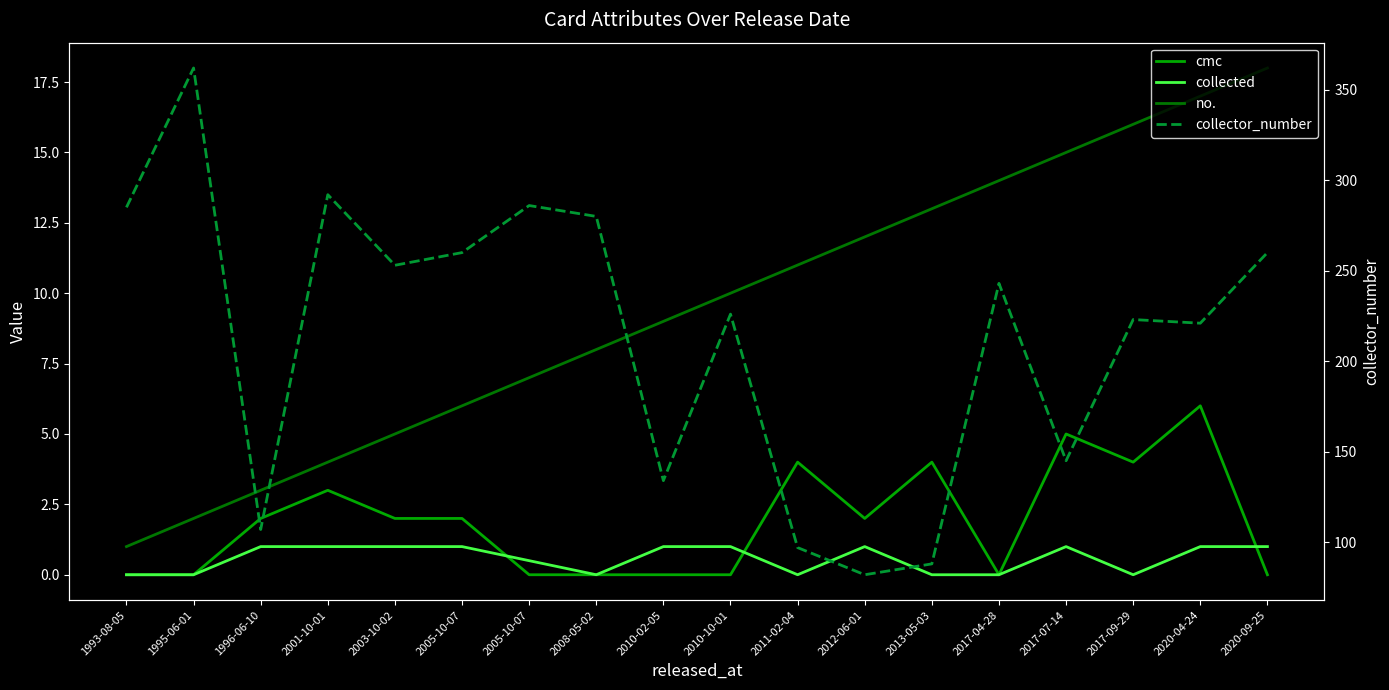

Which series has the widest spread of values?

collector_number